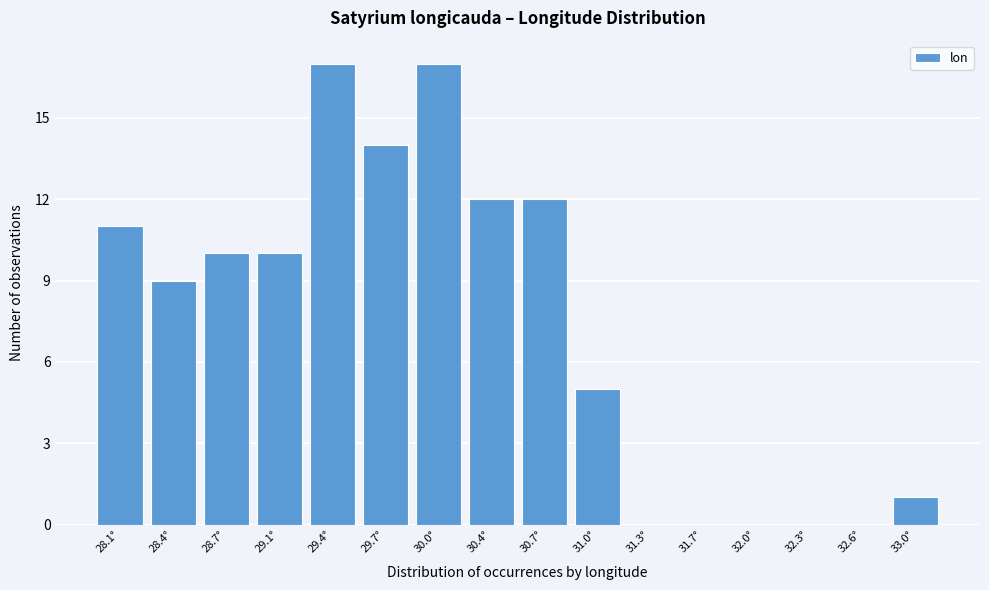

Reading right to left, list all the values displayed in this chart.

33.0°=1	32.6°=0	32.3°=0	32.0°=0	31.7°=0	31.3°=0	31.0°=5	30.7°=12	30.4°=12	30.0°=17	29.7°=14	29.4°=17	29.1°=10	28.7°=10	28.4°=9	28.1°=11